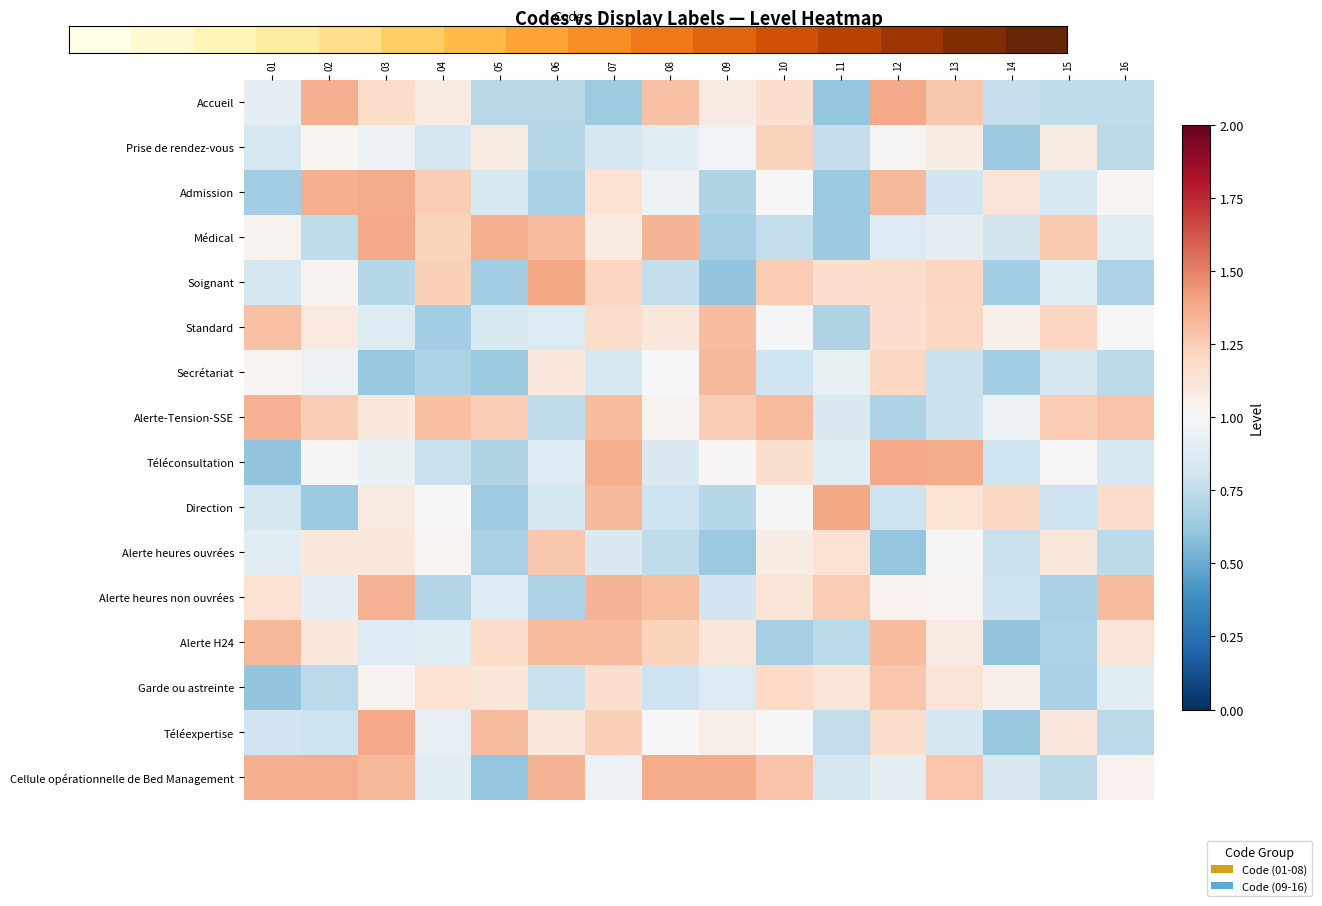

Which series has the largest total across all categories?

Alerte-Tension-SSE